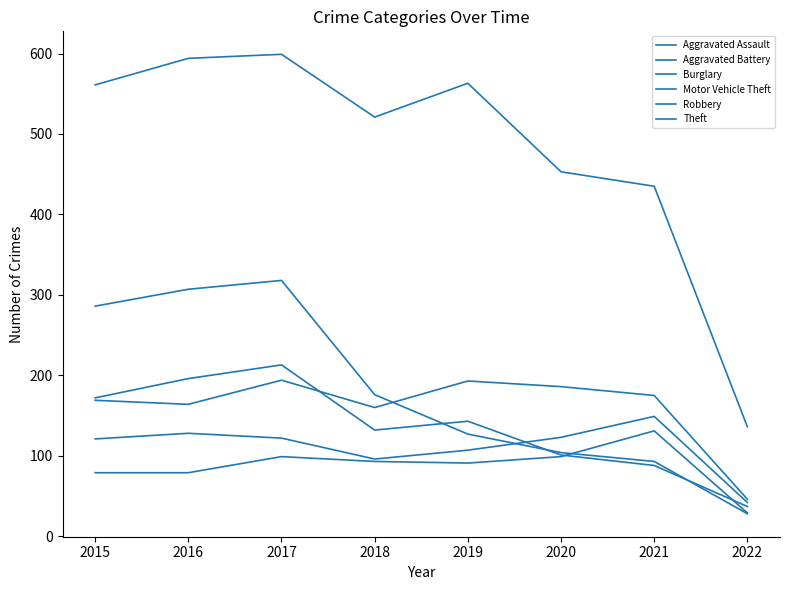

At which category is the sum across all series the highest?

2017